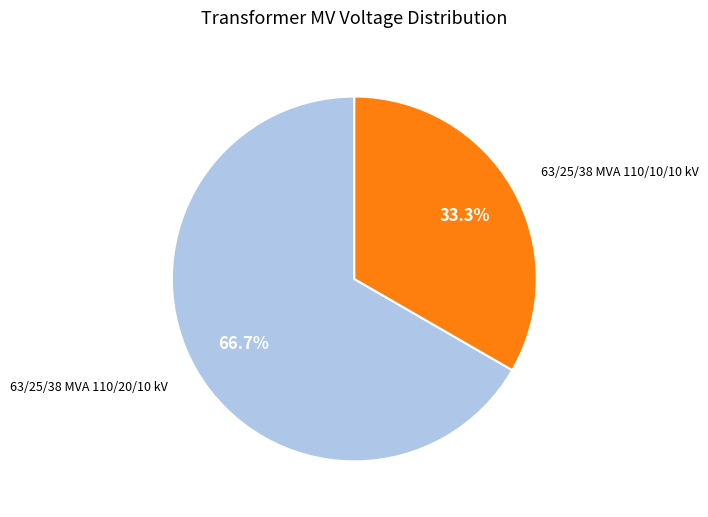

Rank the categories by value from highest to lowest.

63/25/38 MVA 110/20/10 kV, 63/25/38 MVA 110/10/10 kV